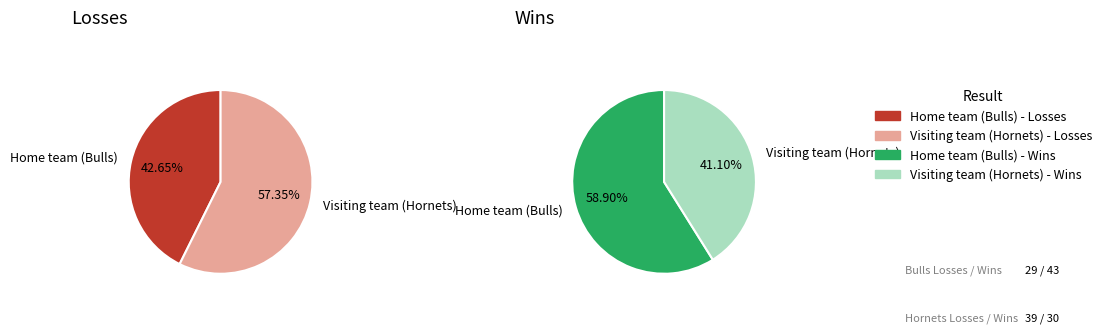

Between Home team (Bulls) and Visiting team (Hornets), which is larger?

Visiting team (Hornets)